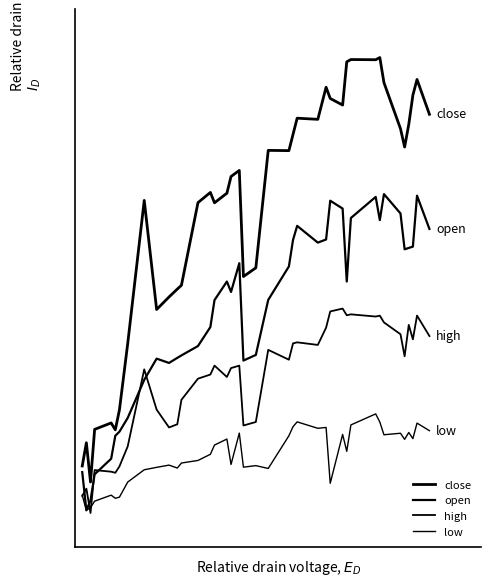

What is the difference between the second highest and second lowest values in the open series?

0.5